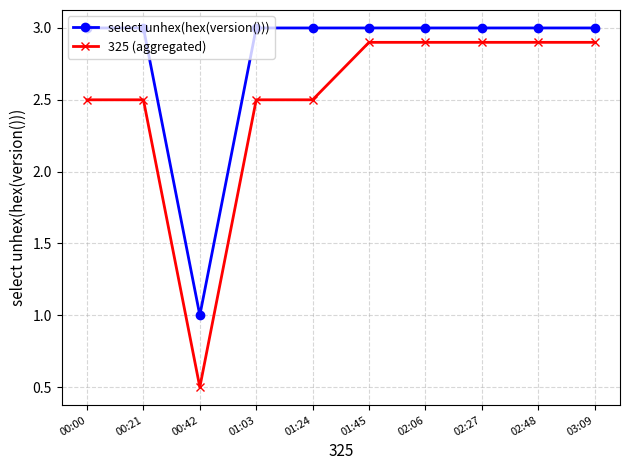

Between 01:24 and 03:09, which series saw the biggest shift?

325 (aggregated)